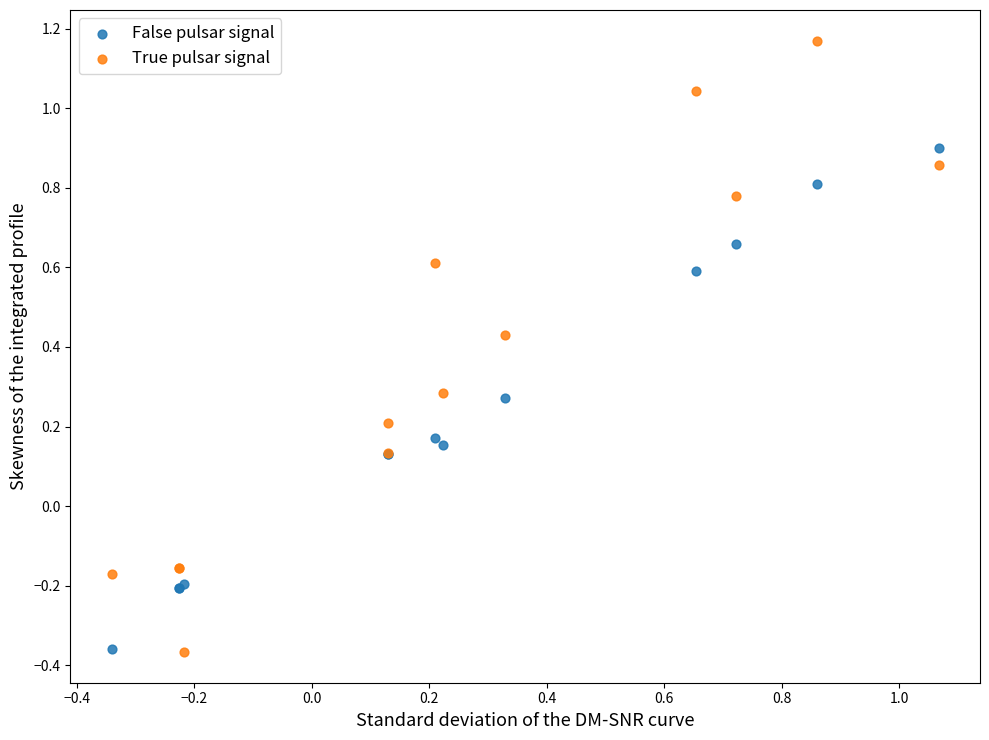

What is the X range (max minus min) for the scatter plot?

1.4